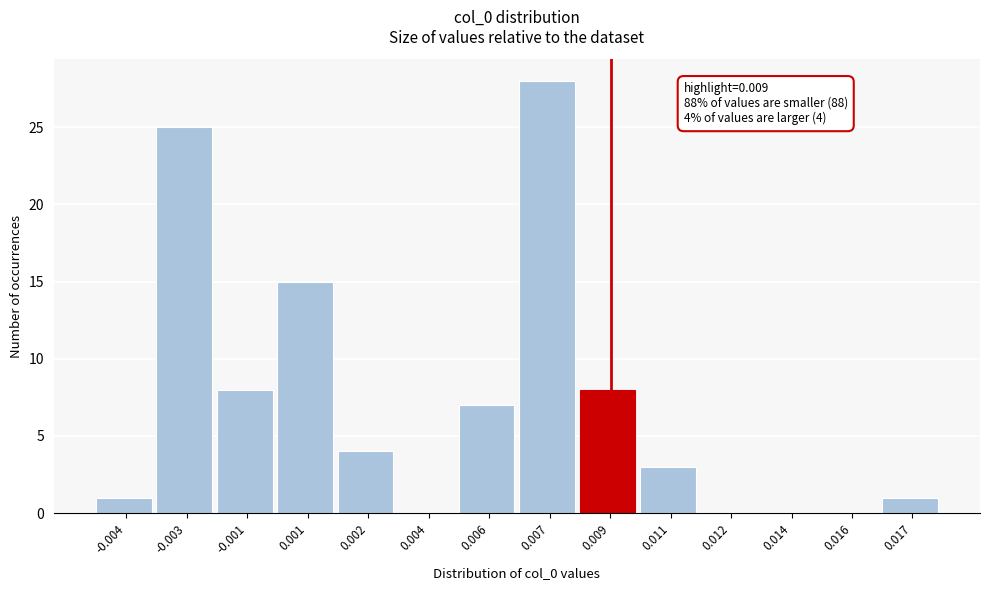

Reading right to left, list all the values displayed in this chart.

0.017=1	0.016=0	0.014=0	0.012=0	0.011=3	0.009=8	0.007=28	0.006=7	0.004=0	0.002=4	0.001=15	-0.001=8	-0.003=25	-0.004=1